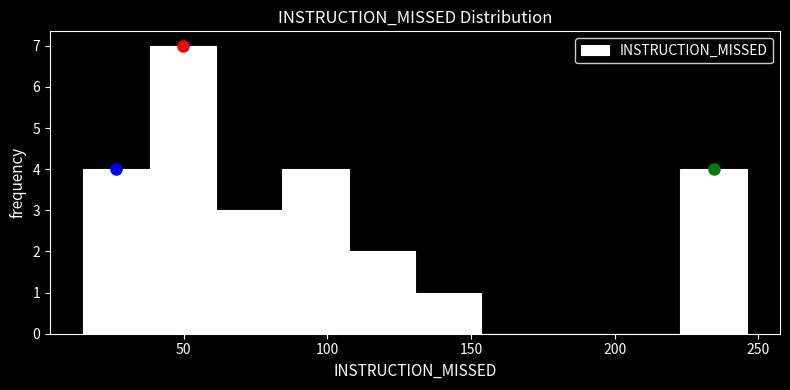

Reading left to right, list every bar in this chart as the range it spans on the x-axis followed by its height. Neither the bar edges nor the heights are printed on the chart, so give them approximately, as read against the axes.

15 to 40: 4
40 to 60: 7
60 to 85: 3
85 to 105: 4
105 to 130: 2
130 to 155: 1
155 to 175: 0
175 to 200: 0
200 to 225: 0
225 to 245: 4